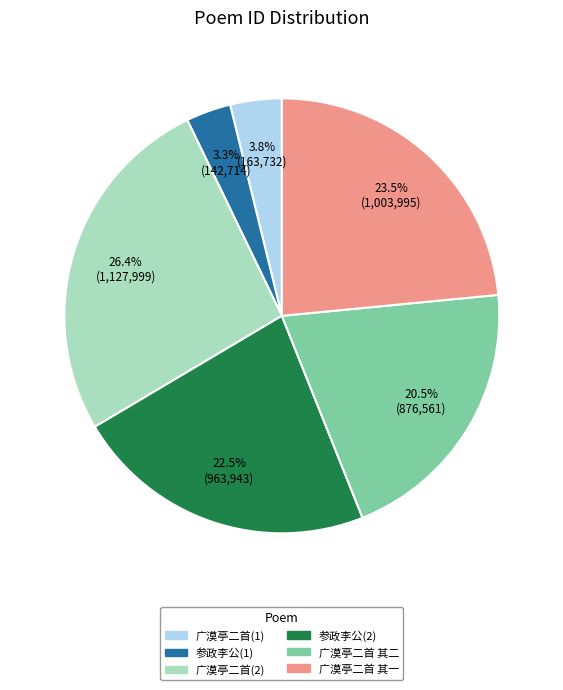

Is there any slice that represents more than half of the pie?

No